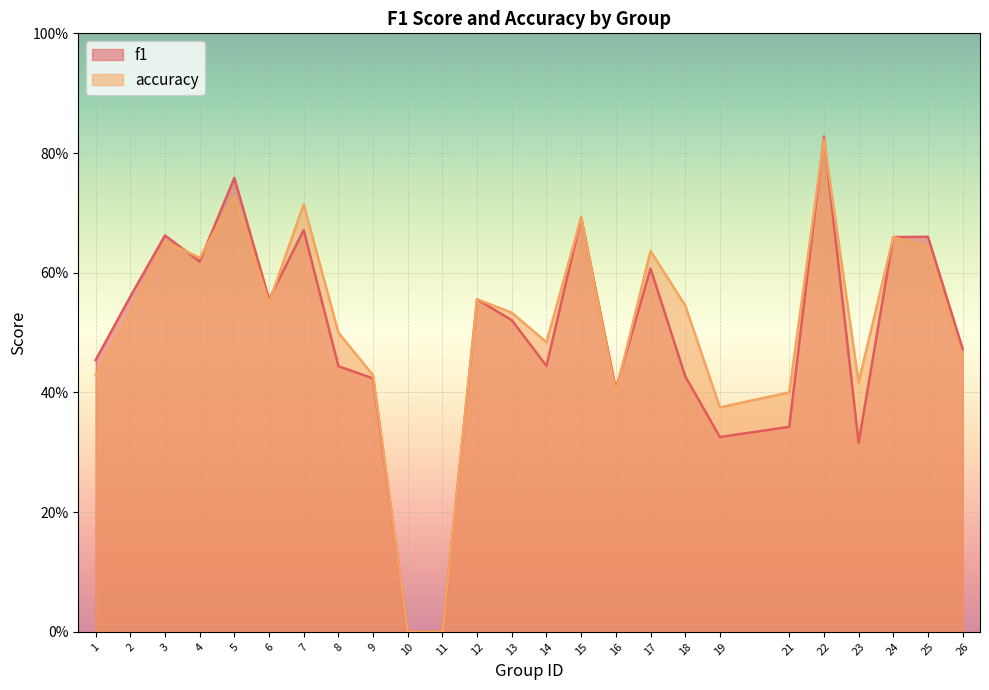

What is the difference between the maximum and minimum values in the f1 series?

0.8